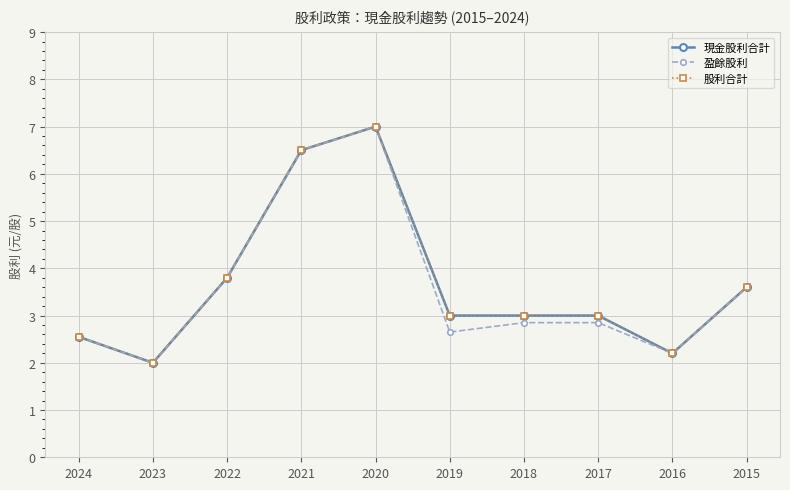

Is the value of 股利合計 at 2024 greater than the value of 盈餘股利 at 2019?

No